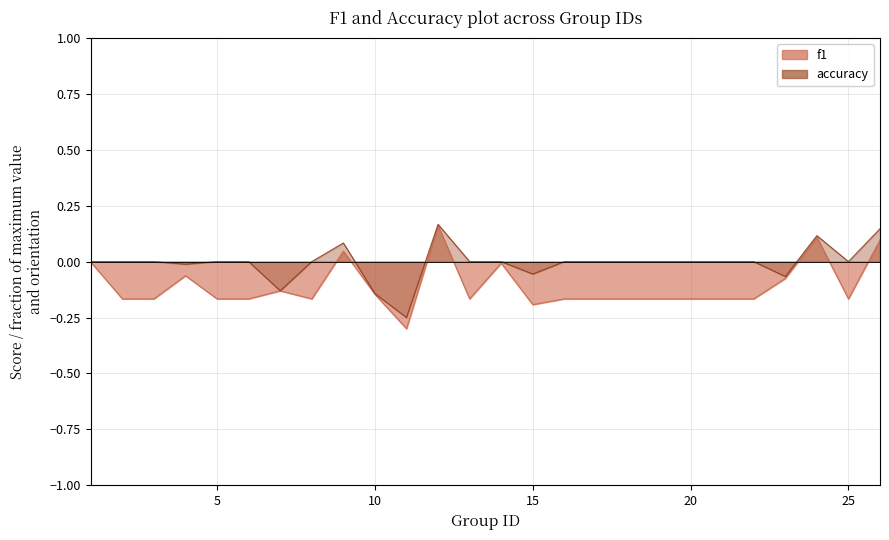

True or false: accuracy and f1 cross at least once.

False